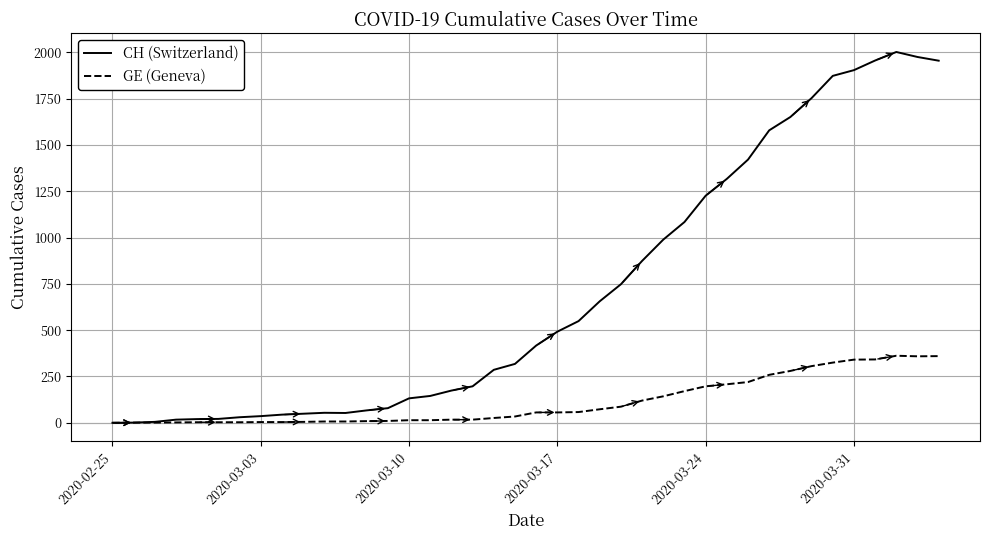

Which series has the largest total across all categories?

CH (Switzerland)